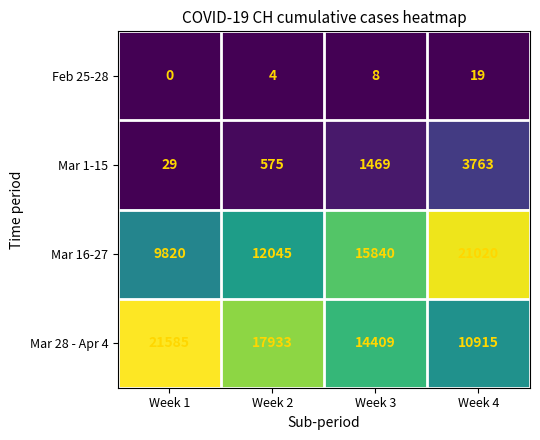

Is it true that Mar 28 - Apr 4 equals 14334 at Week 4?

False